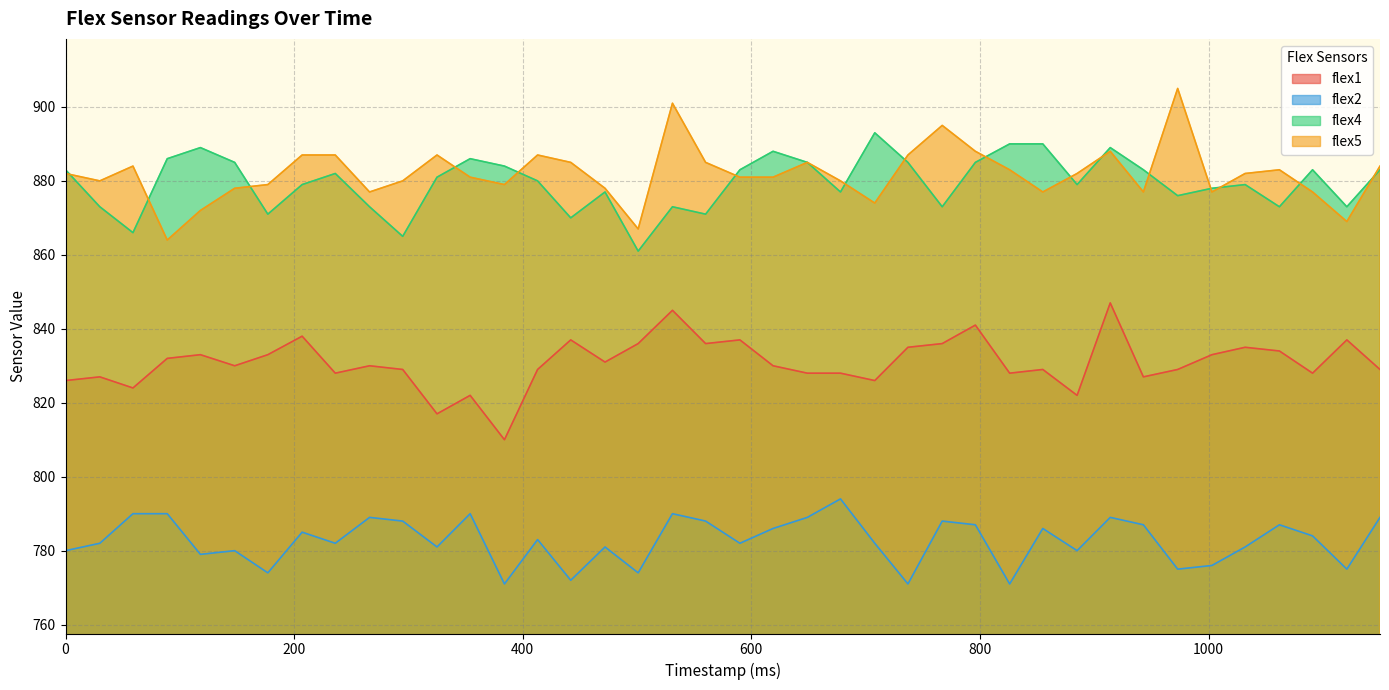

At 1121, list the series in order from smallest to largest.

flex2, flex1, flex5, flex4